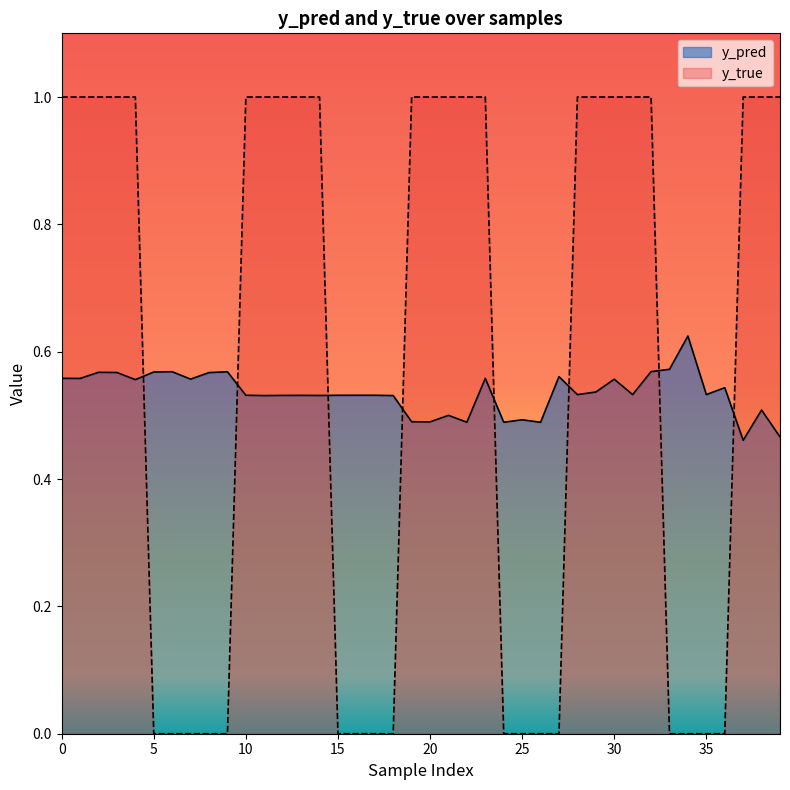

The value of y_pred at 30 is 0.6. True or false?

True